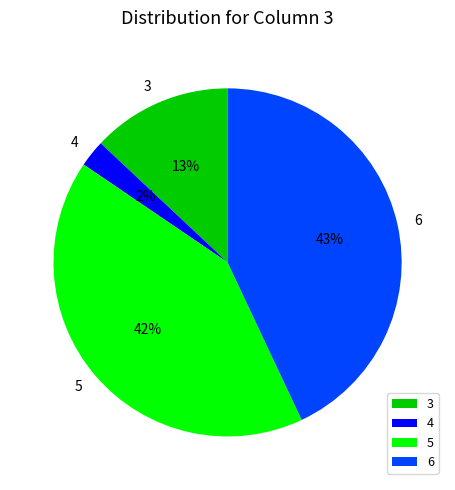

Is there a majority slice in this chart?

No